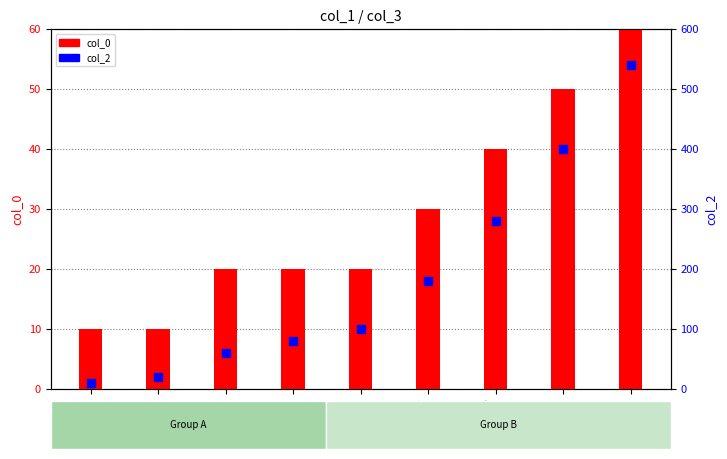

At how many categories does at least one series exceed 216?

3